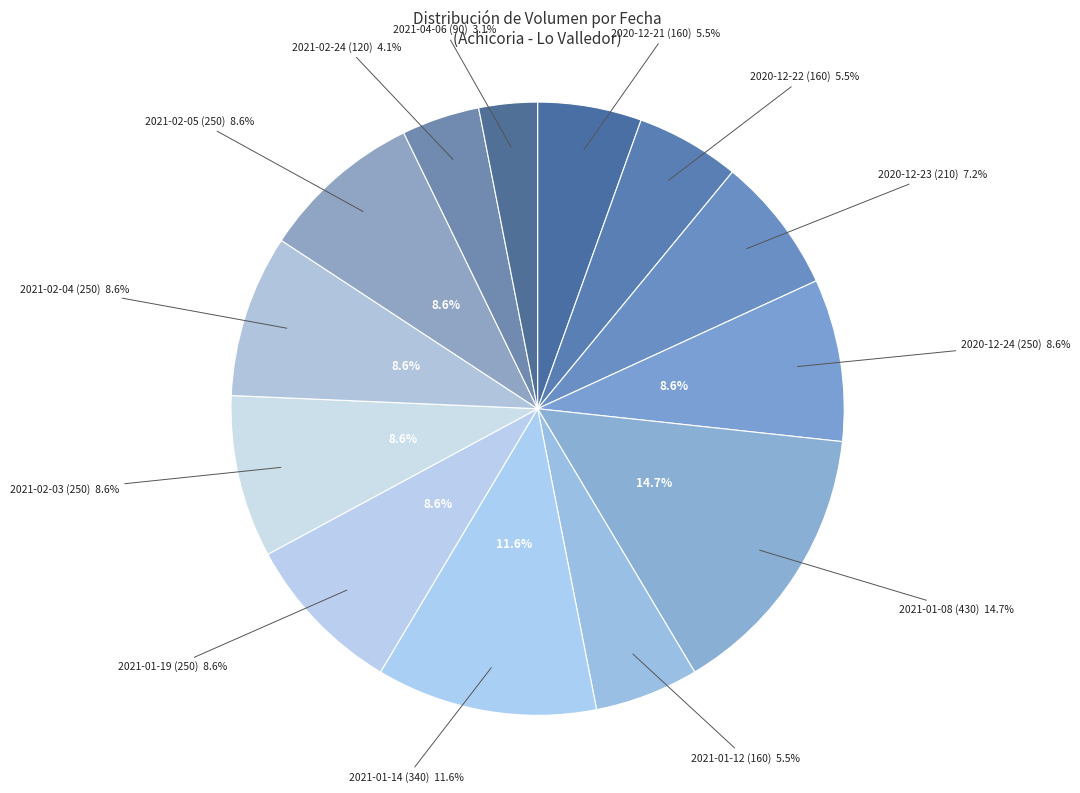

Combined, what portion of the pie is 2021-01-08 (430) and 2021-02-03 (250)?

23.3%